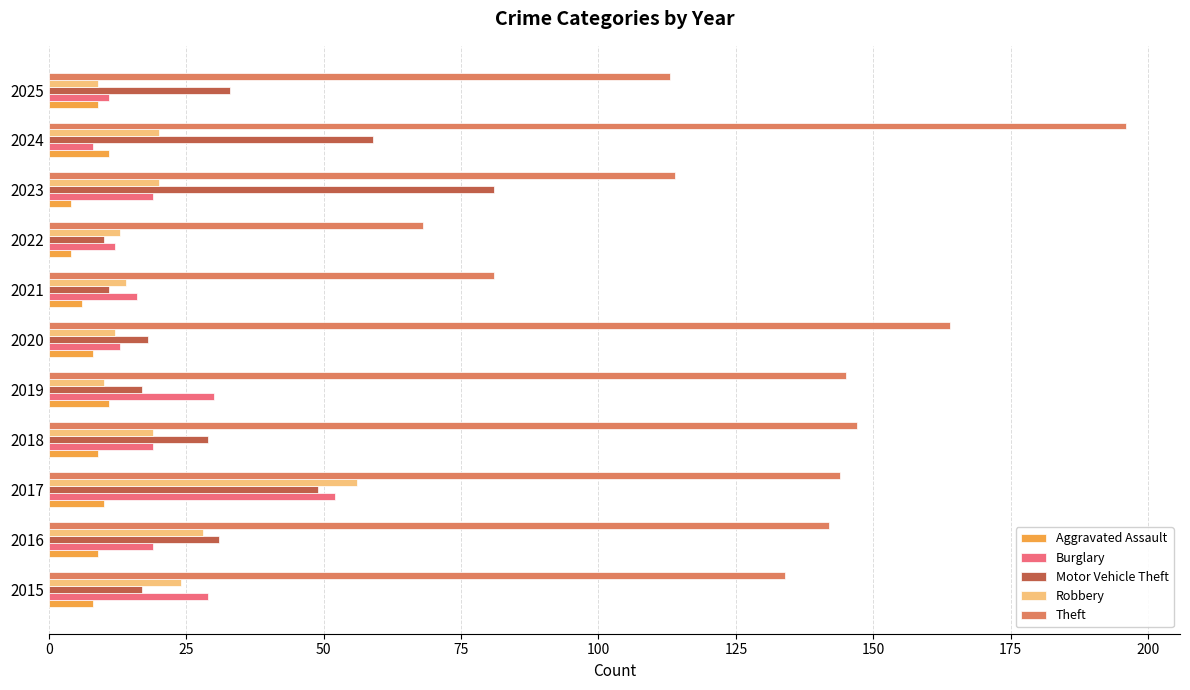

At how many categories does at least one series exceed 125?

7